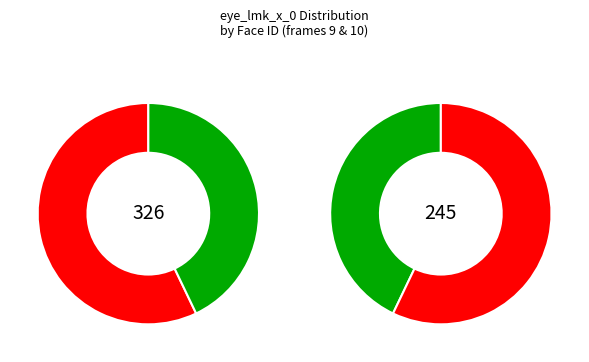

Is there any slice that represents more than half of the pie?

Yes